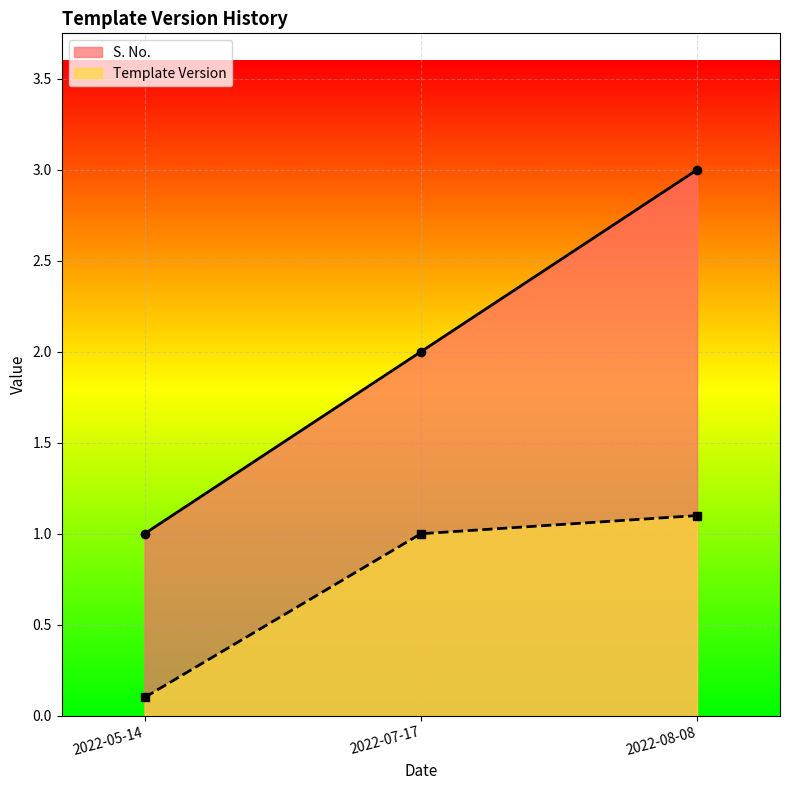

How many lines are shown in the chart?

2